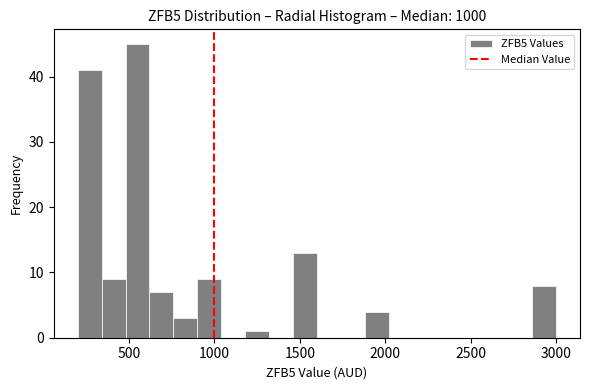

Read against the x-axis, roughly where is the centre of the tallest bar?

550